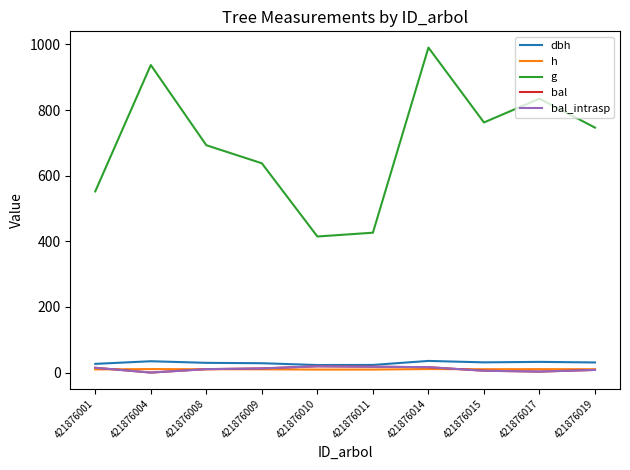

What is the sum of the g values at 421876008 and 421876019?

1439.4